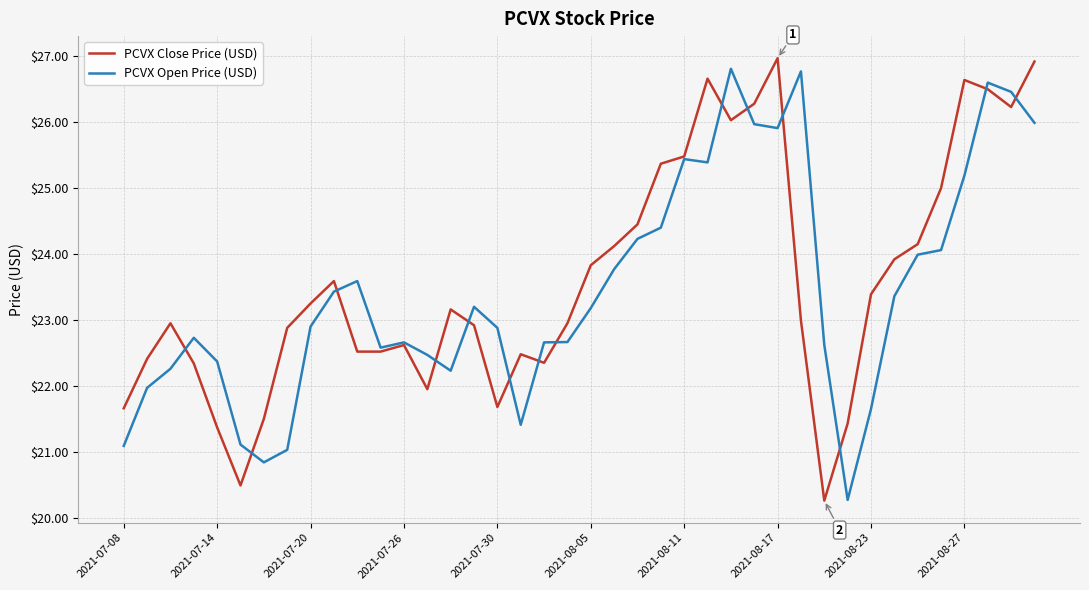

What is the greatest value displayed?

27.0